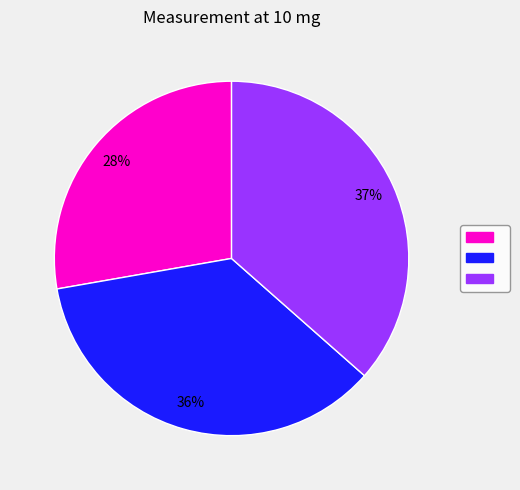

Count the number of slices in the pie.

3